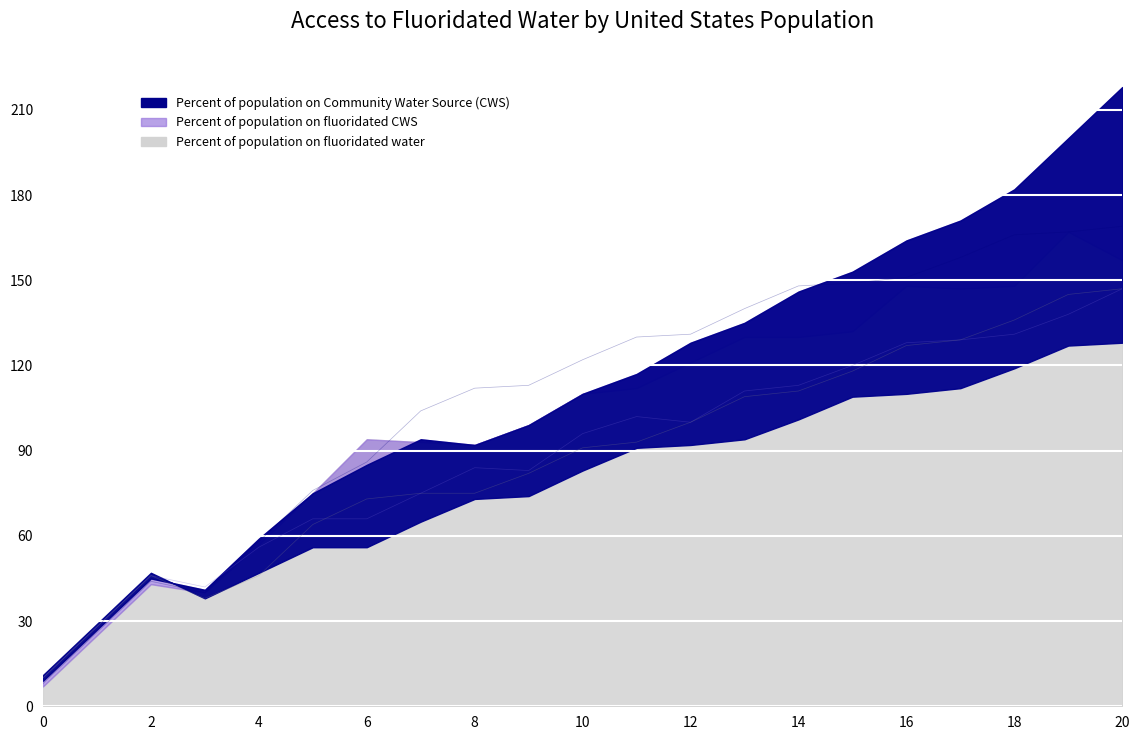

True or false: col_8 has a value of 164 at 12.

False